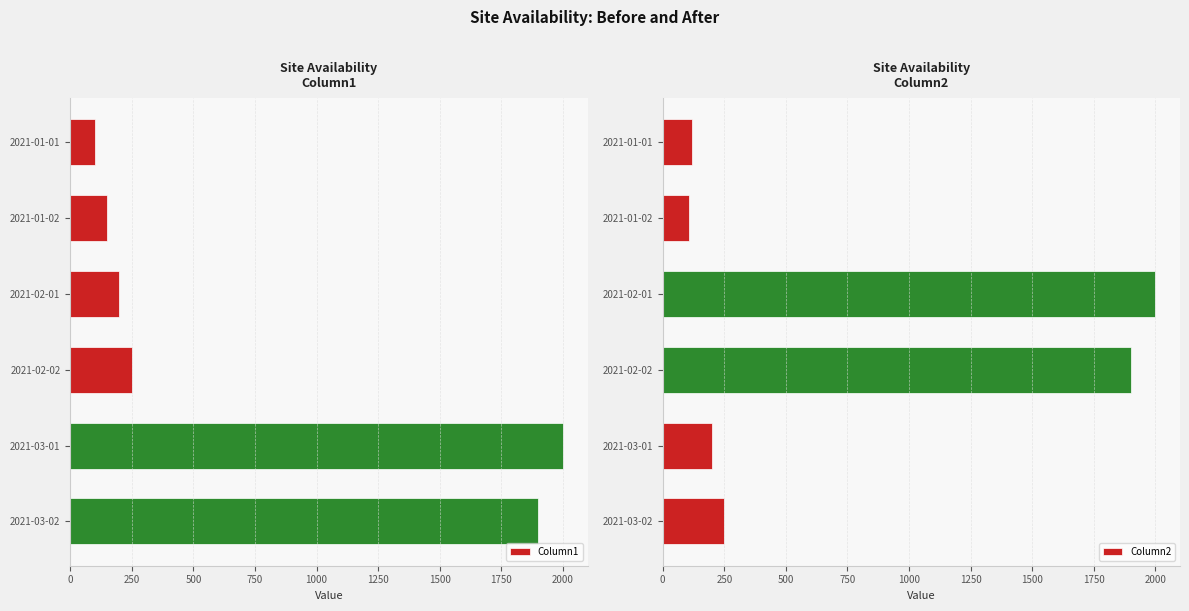

How many groups of bars are there?

6